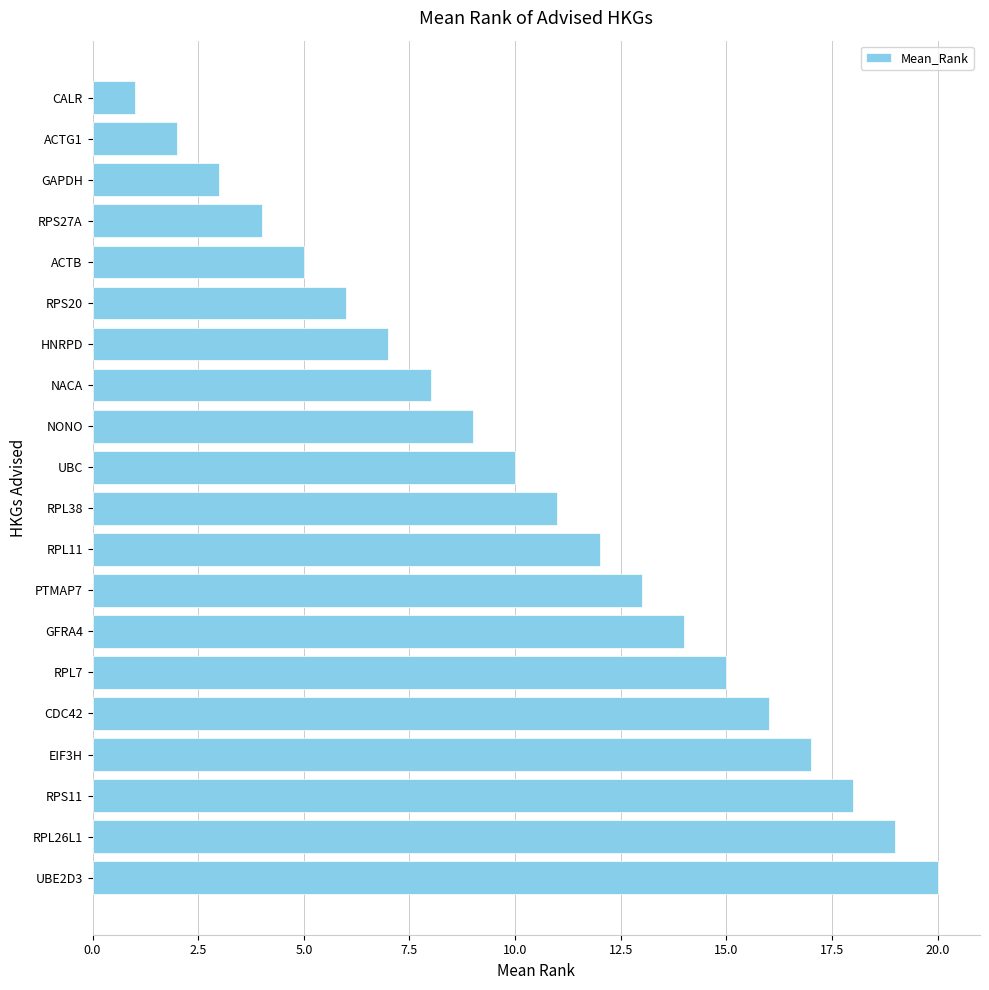

What is the change in value from RPL7 to HNRPD?

-8